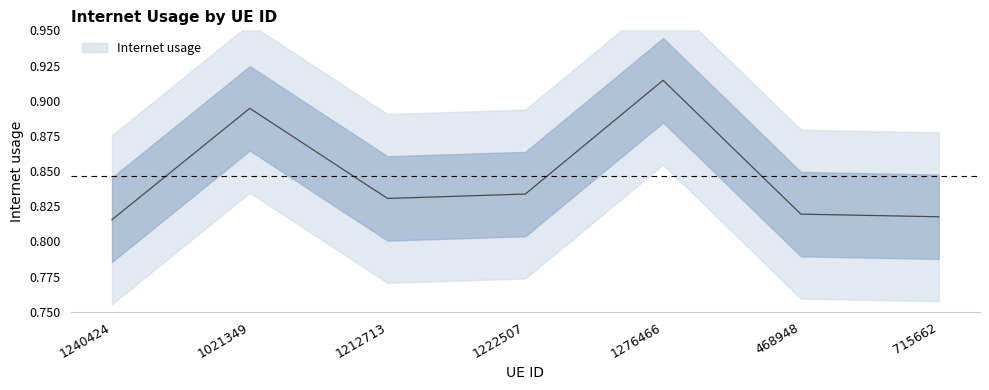

Is it true that the value at 715662 is 0.4?

False